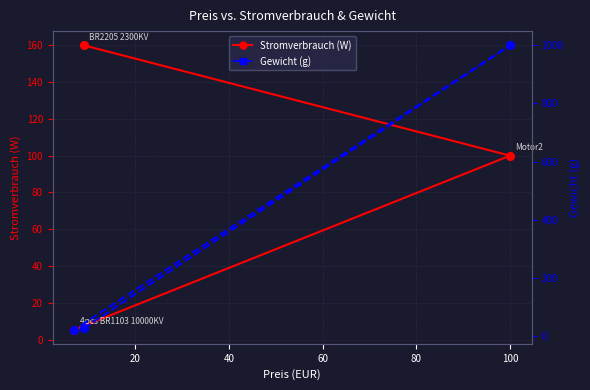

Which series contains the highest Y value?

Gewicht (g)